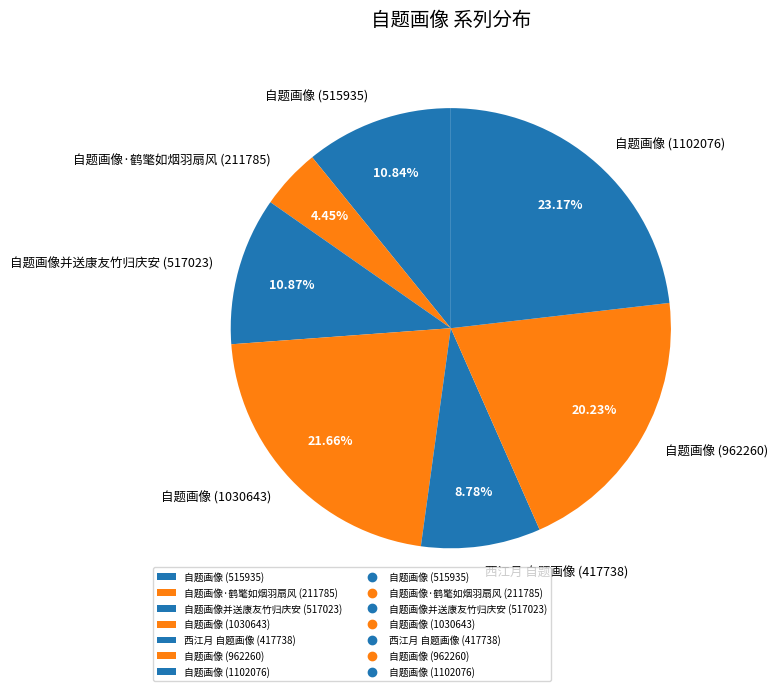

Is the sum of 自题画像并送康友竹归庆安 (517023) and 自题画像·鹤氅如烟羽扇风 (211785) greater than half?

No